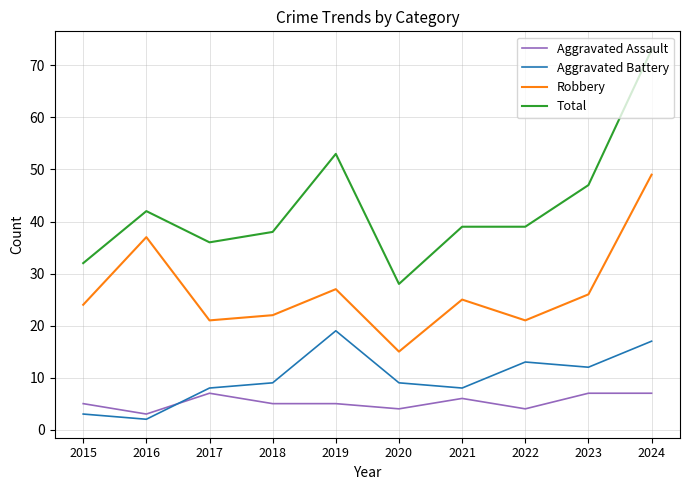

What is the spread (max minus min) of values at 2015?

29